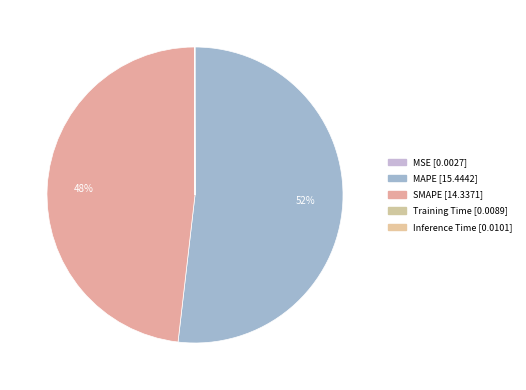

Which has a higher value, MSE or Training Time?

Training Time